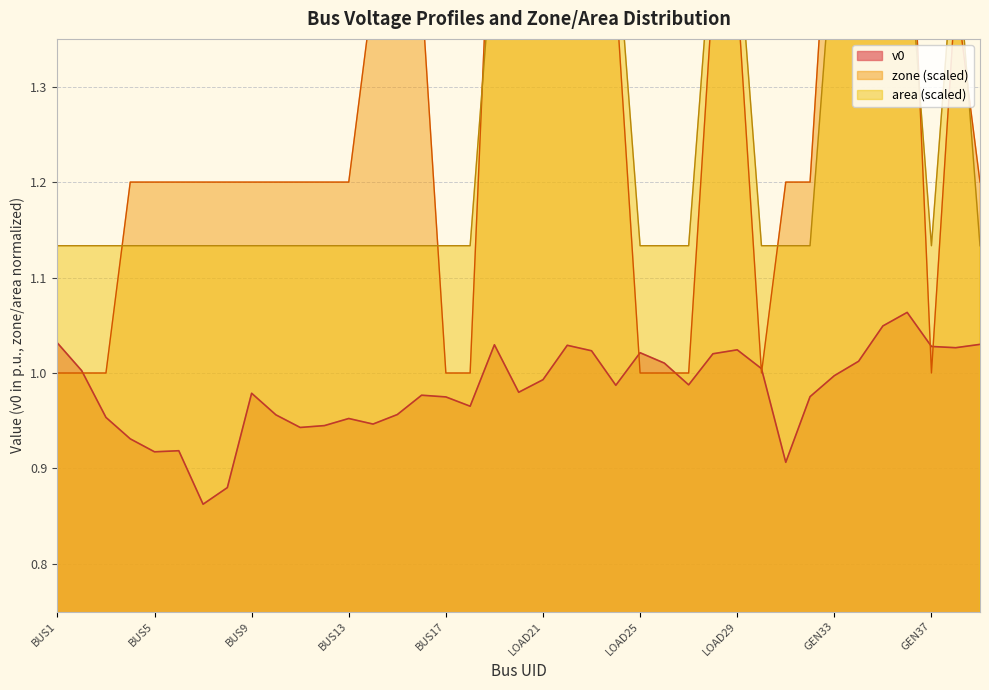

Reading left to right, what are all the values shown in this chart?

v0: 1.0	1.0	1.0	0.9	0.9	0.9	0.9	0.9	1.0	1.0	0.9	0.9	1.0	0.9	1.0	1.0	1.0	1.0	1.0	1.0	1.0	1.0	1.0	1.0	1.0	1.0	1.0	1.0	1.0	1.0	0.9	1.0	1.0	1.0	1.0	1.1	1.0	1.0	1.0
zone: 1.0	1.0	1.0	1.2	1.2	1.2	1.2	1.2	1.2	1.2	1.2	1.2	1.2	1.4	1.4	1.4	1.0	1.0	1.6	1.6	1.4	1.4	1.6	1.4	1.0	1.0	1.0	1.4	1.4	1.0	1.2	1.2	1.6	1.6	1.4	1.6	1.0	1.4	1.2
area: 1.1	1.1	1.1	1.1	1.1	1.1	1.1	1.1	1.1	1.1	1.1	1.1	1.1	1.1	1.1	1.1	1.1	1.1	1.5	1.5	1.5	1.5	1.5	1.5	1.1	1.1	1.1	1.5	1.5	1.1	1.1	1.1	1.5	1.5	1.5	1.5	1.1	1.5	1.1